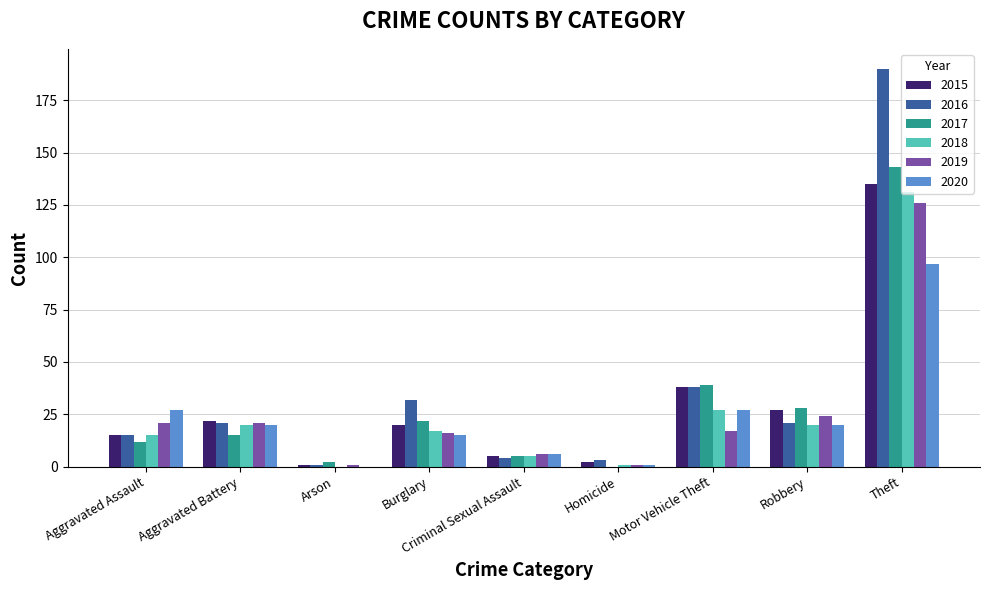

Which category has the highest value in the 2015 series?

Theft